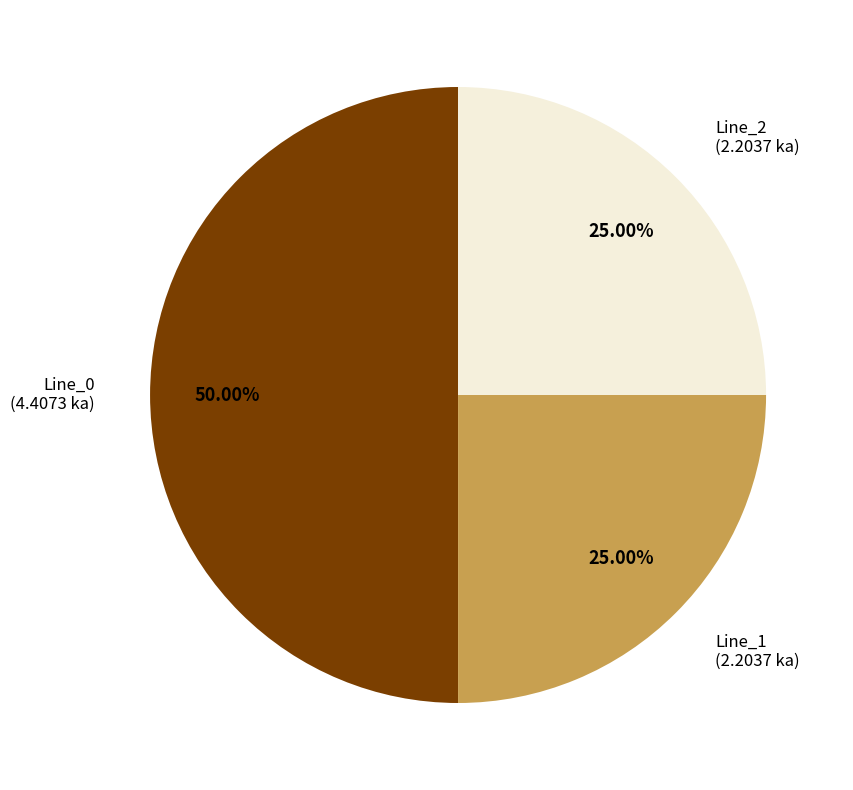

How many segments does this pie chart have?

3